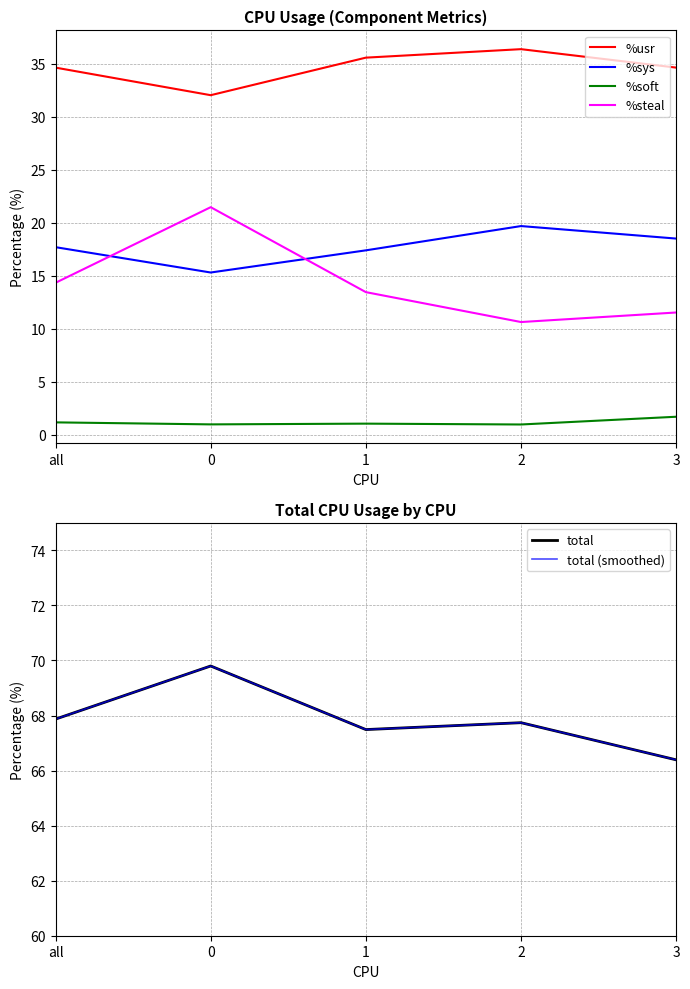

True or false: %soft and %sys intersect in this chart.

False